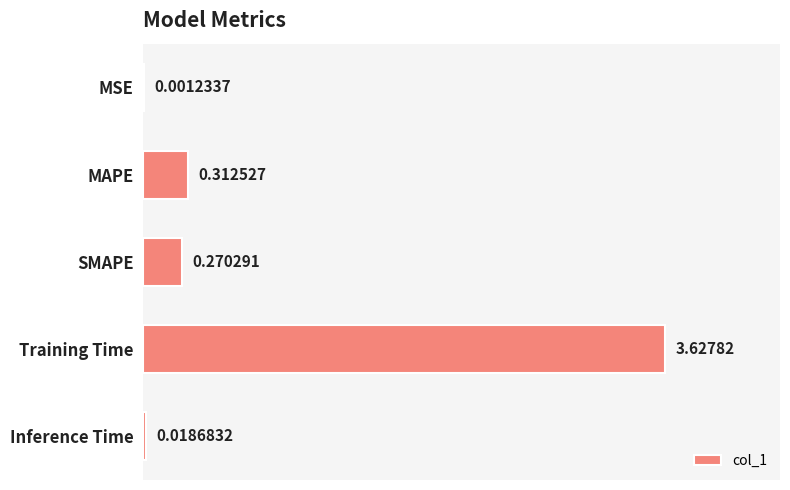

What is the sum of all values?

4.2